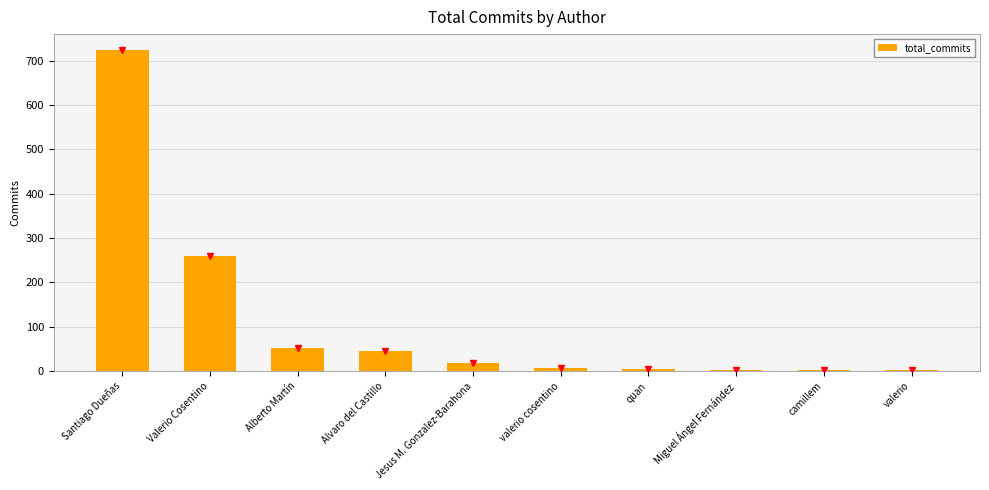

Which has a higher value, valerio or Valerio Cosentino?

Valerio Cosentino